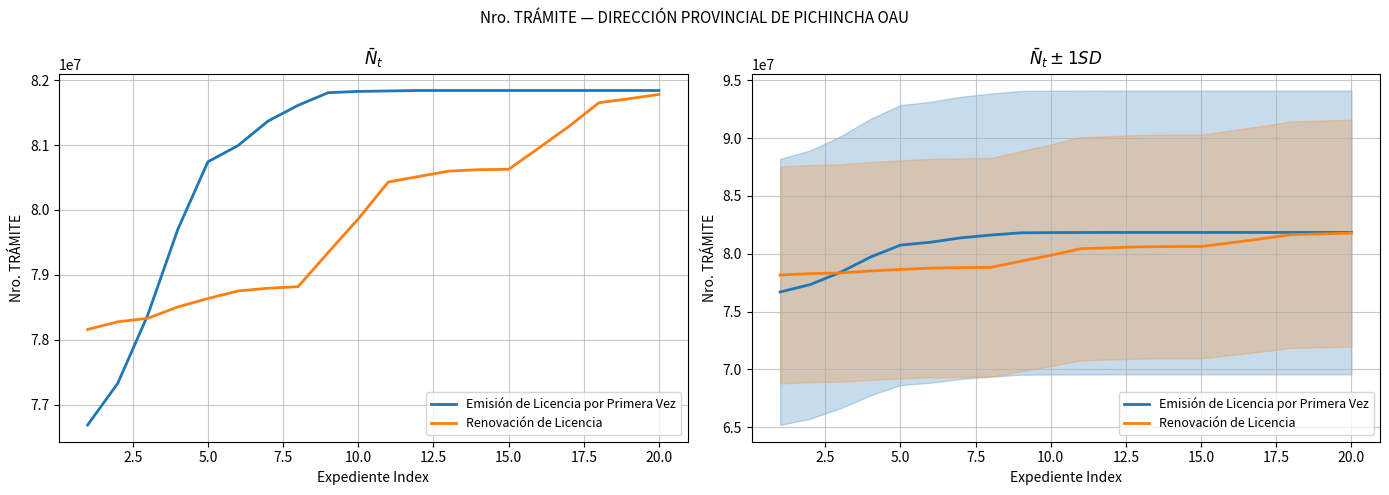

At how many categories does at least one series exceed 78781746?

17